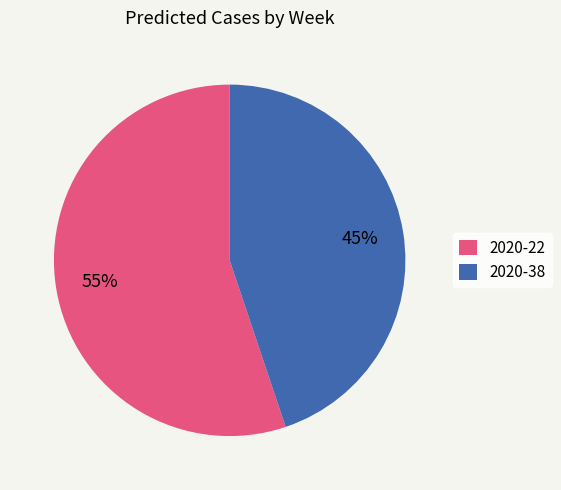

To the nearest percent, what is the difference between the largest and smallest slice percentages?

10%